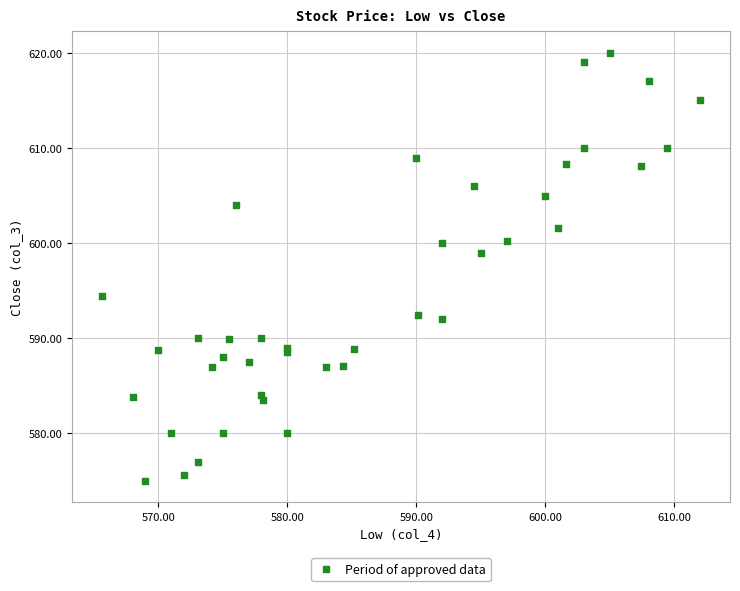

What Y value in the scatter plot is closest to 597?

599.0